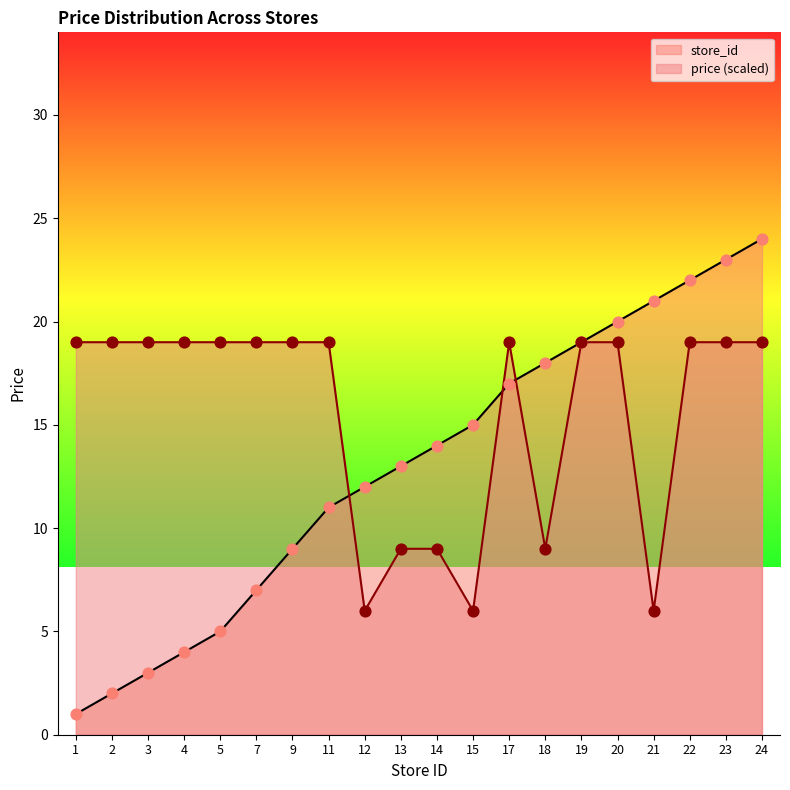

What are all the series names shown in the legend?

store_id, price (scaled)